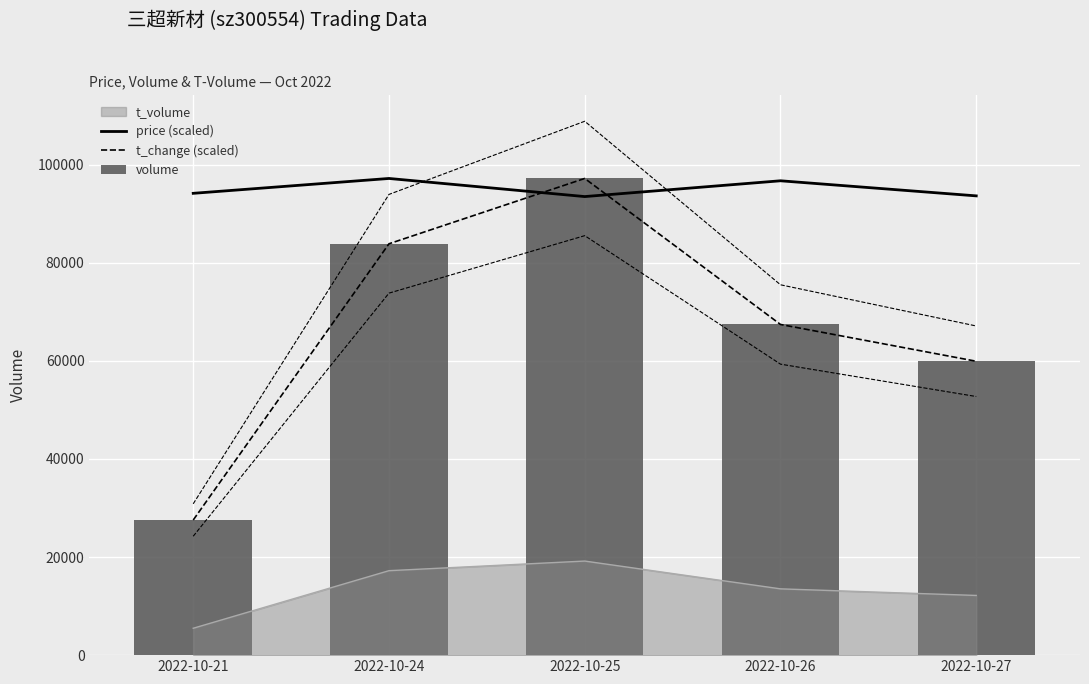

At how many categories does at least one series exceed 82957?

5